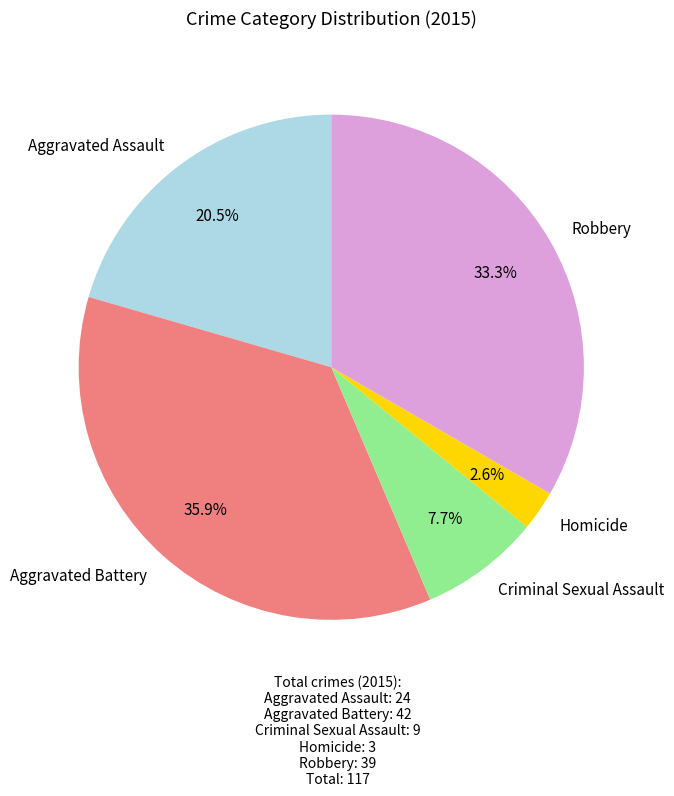

True or false: Homicide accounts for 3% of the total.

True